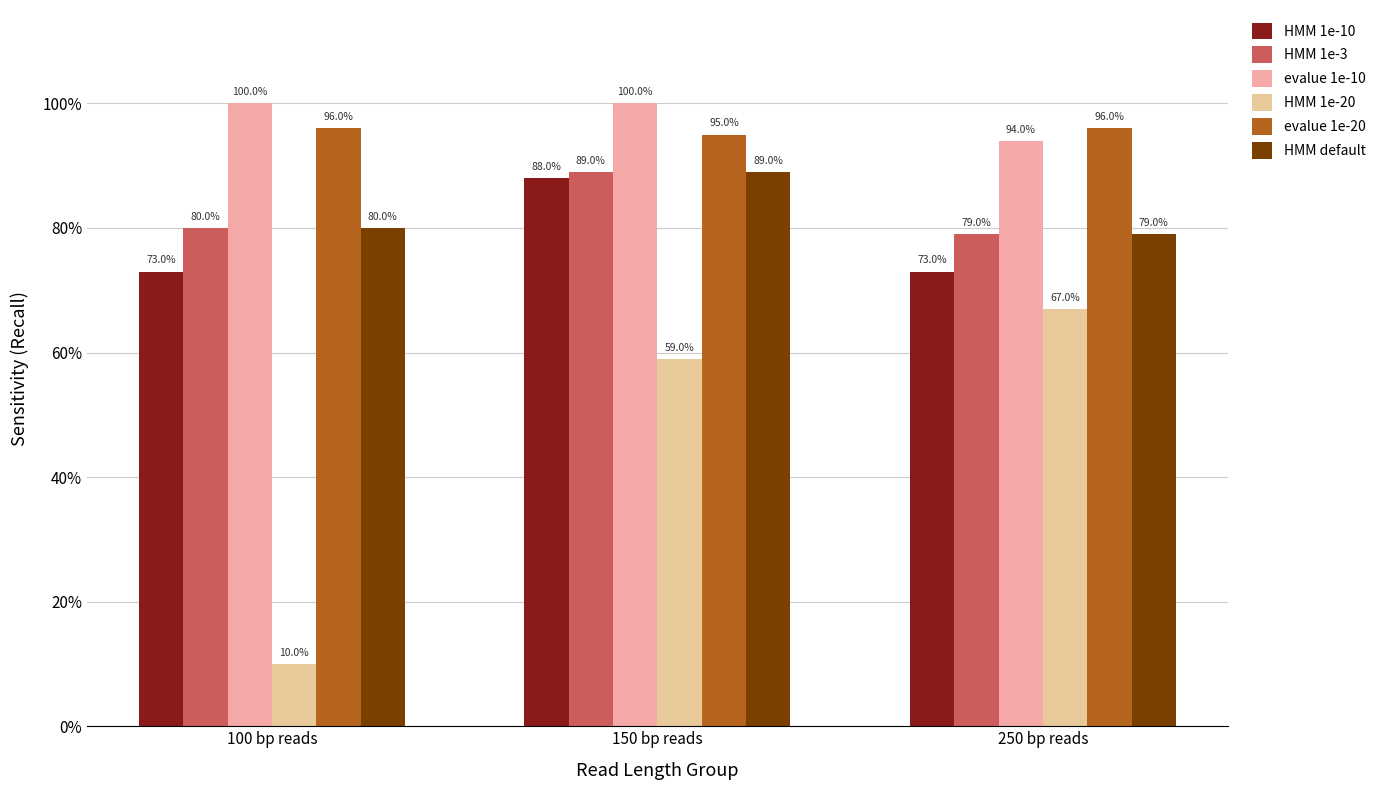

Between 150 bp reads and 250 bp reads, which is larger?

150 bp reads